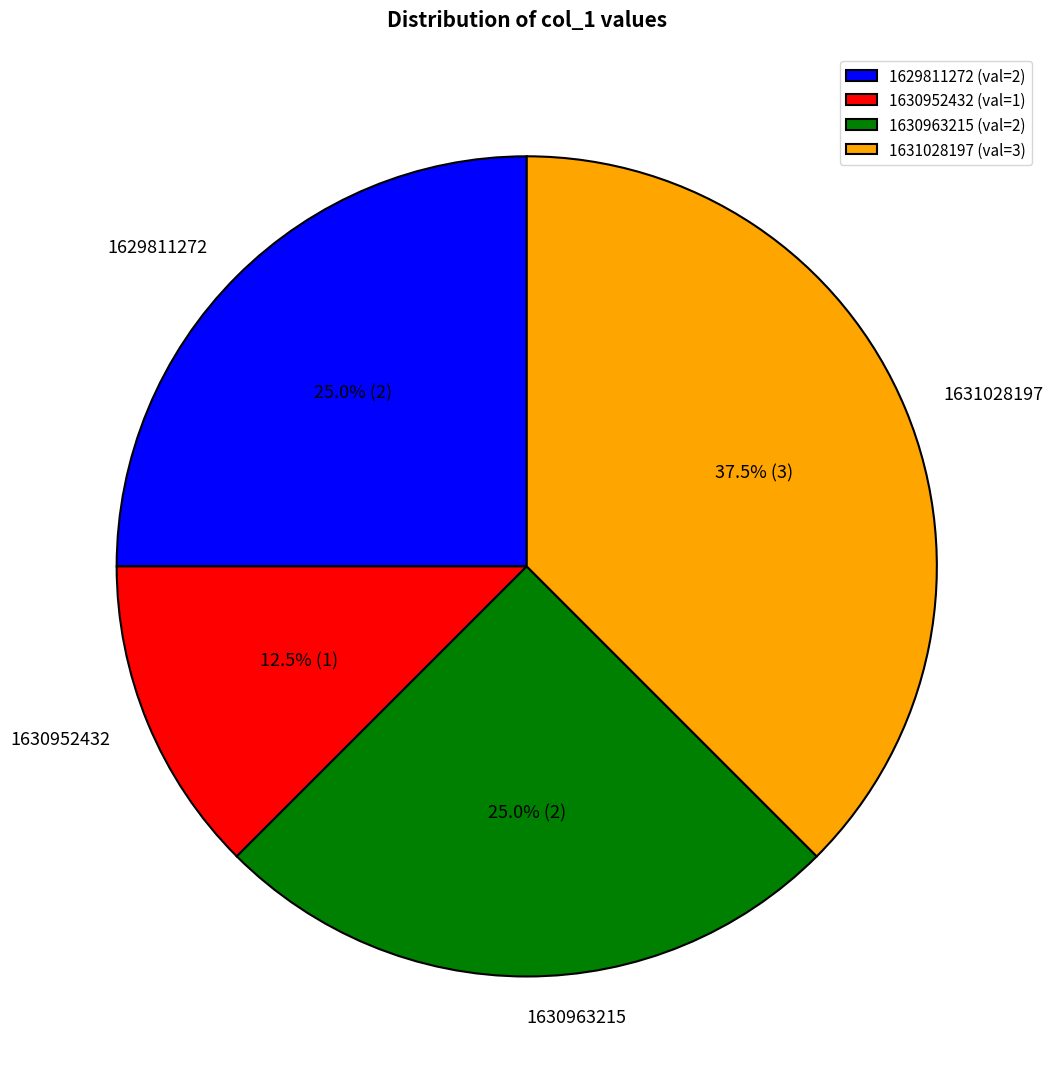

Does 1629811272 represent more than half of the total?

No